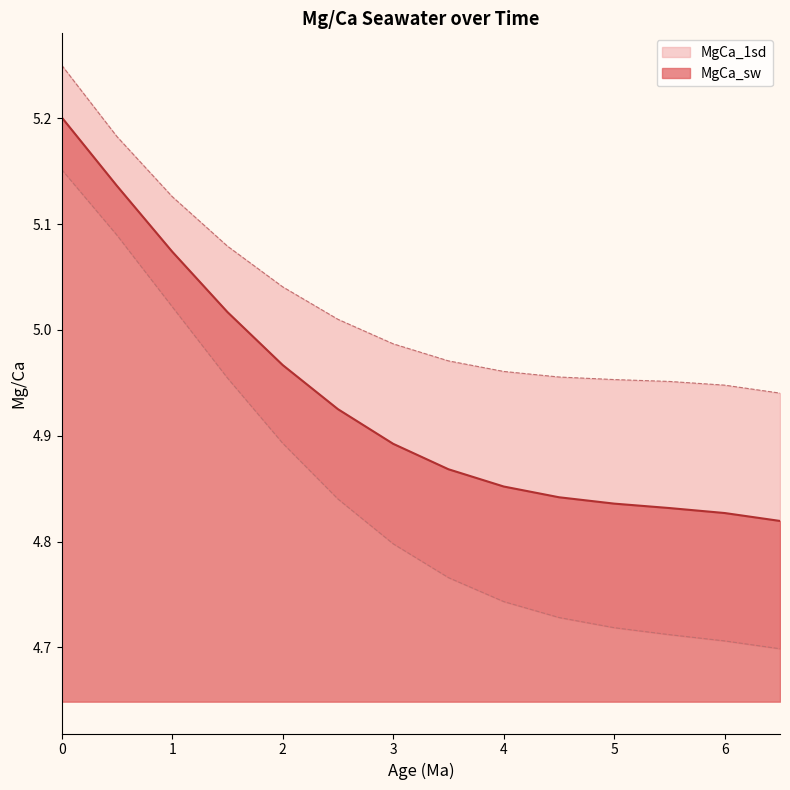

Approximately how many times larger is the value at 0.5 compared to 1.5?

1.0